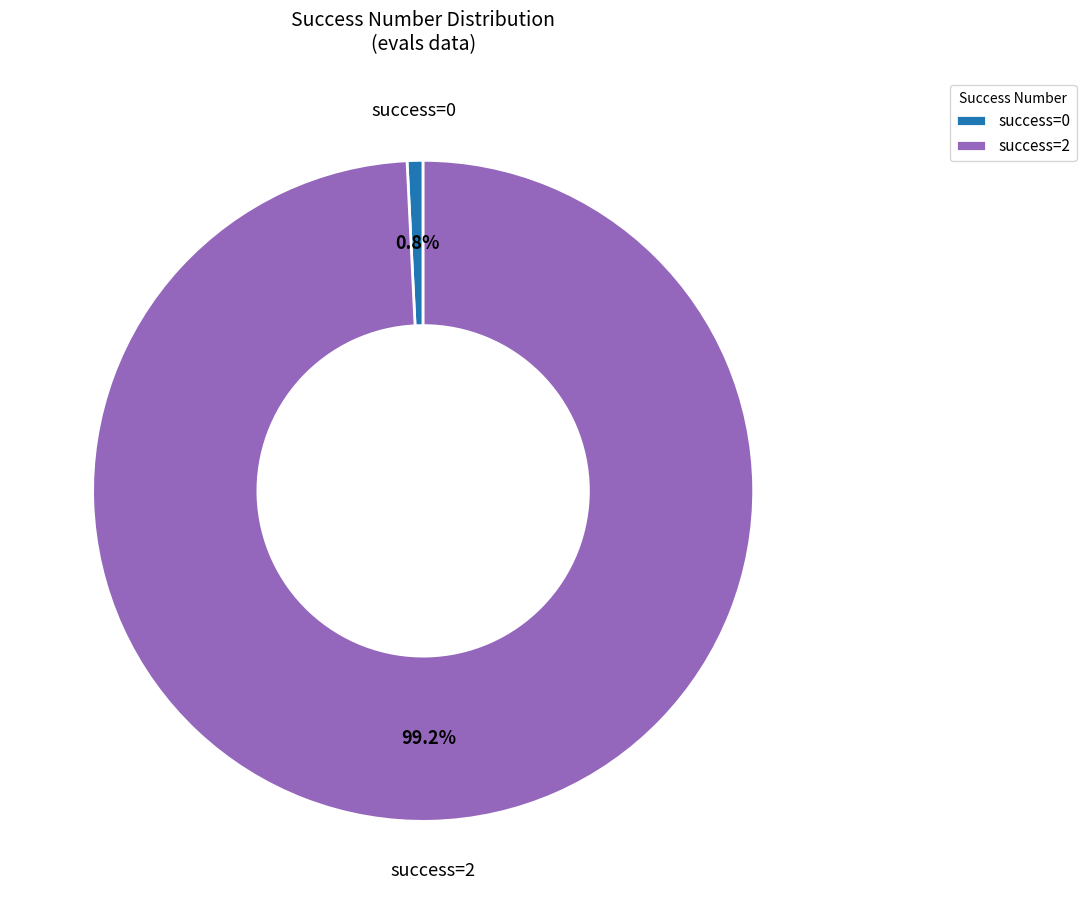

What portion of the pie excludes success=2?

0.8%